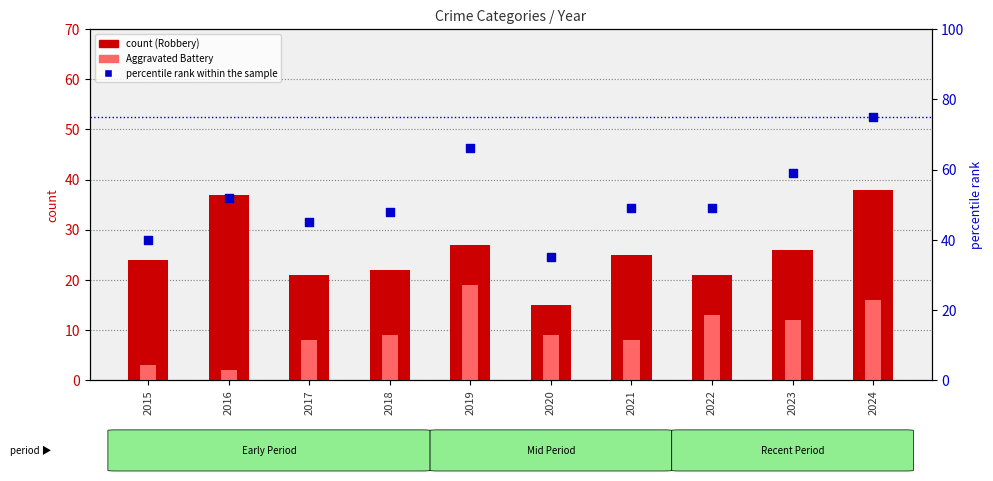

Which series has the largest total across all categories?

percentile rank within the sample